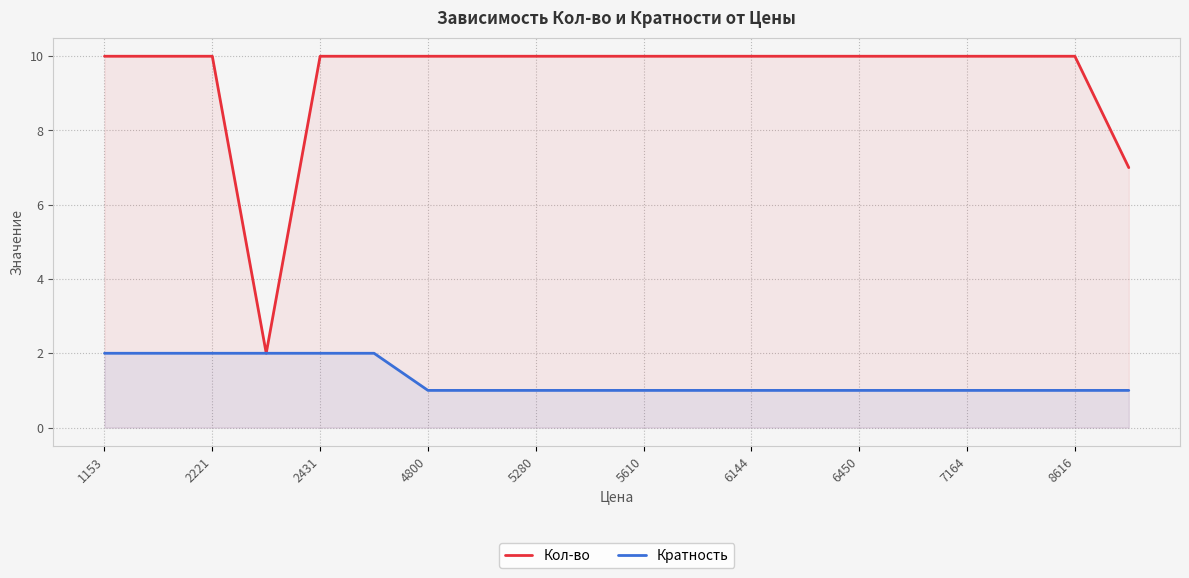

What is the difference between the highest and lowest values at 5280?

9